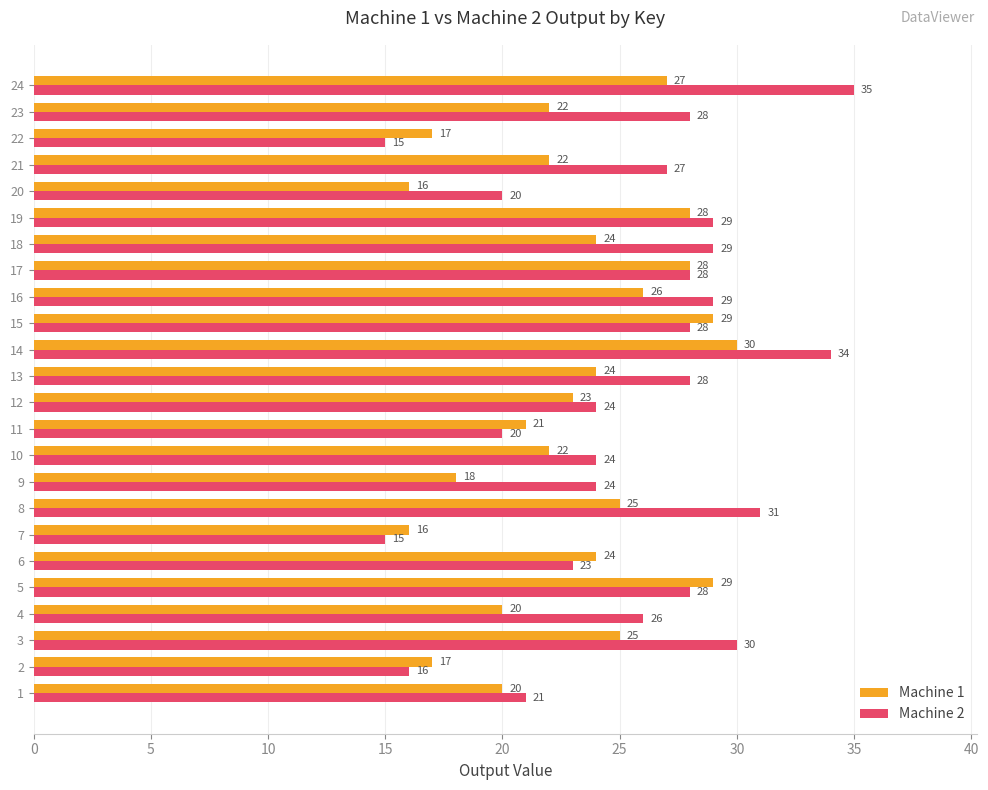

What is the lowest value of the Machine 1 series?

16